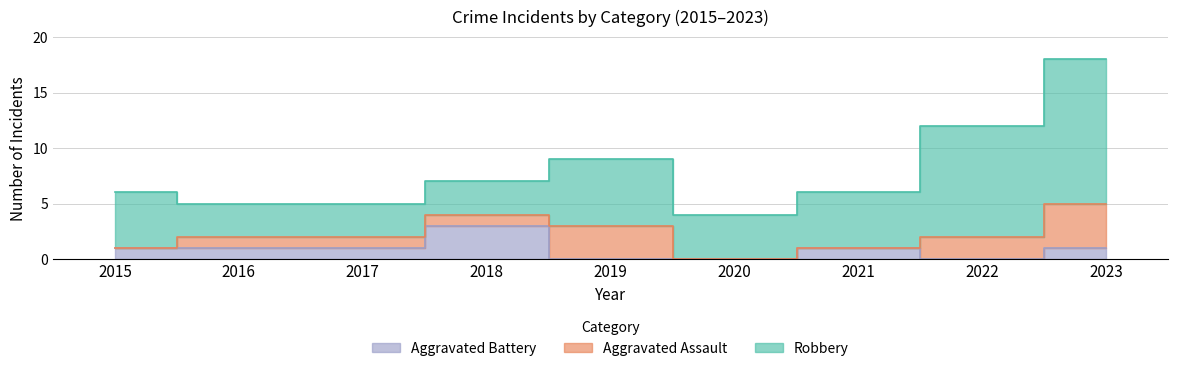

Rank the series at 2015 from highest to lowest value.

Robbery, Aggravated Battery, Aggravated Assault